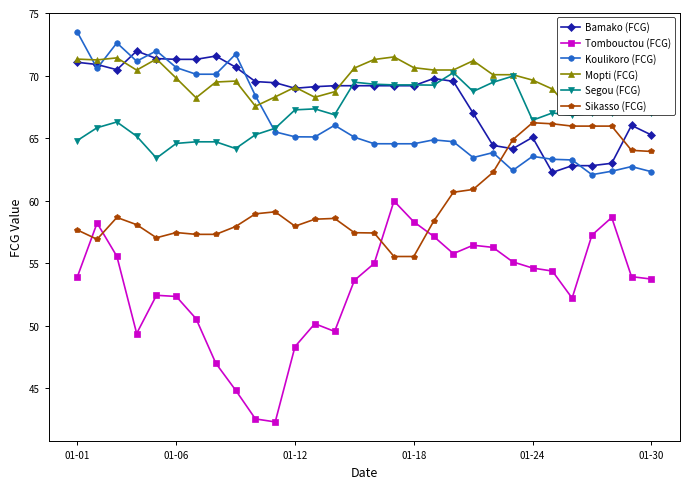

What is the difference between the second highest and second lowest values in the Segou (FCG) series?

5.8